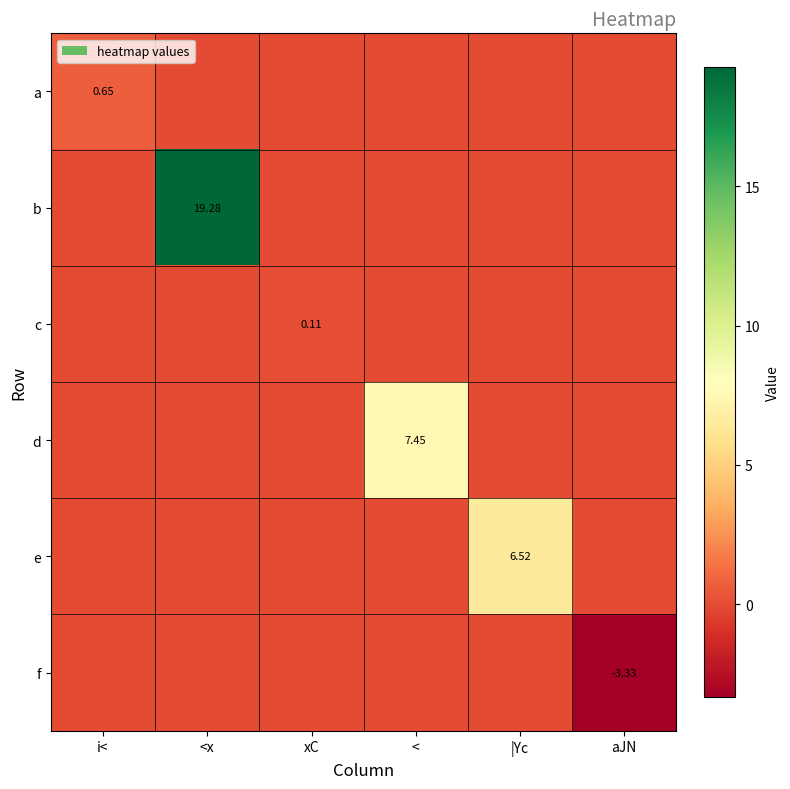

What is the average value of the f series?

-0.6